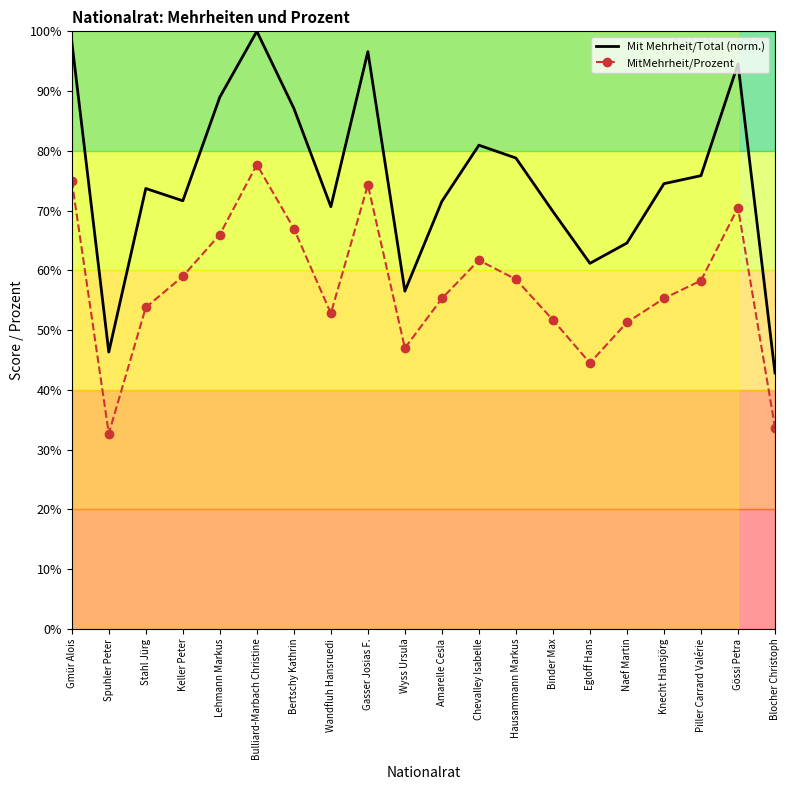

Is it true that Mit Mehrheit/Total (norm.) equals 56.5 at Wyss Ursula?

True